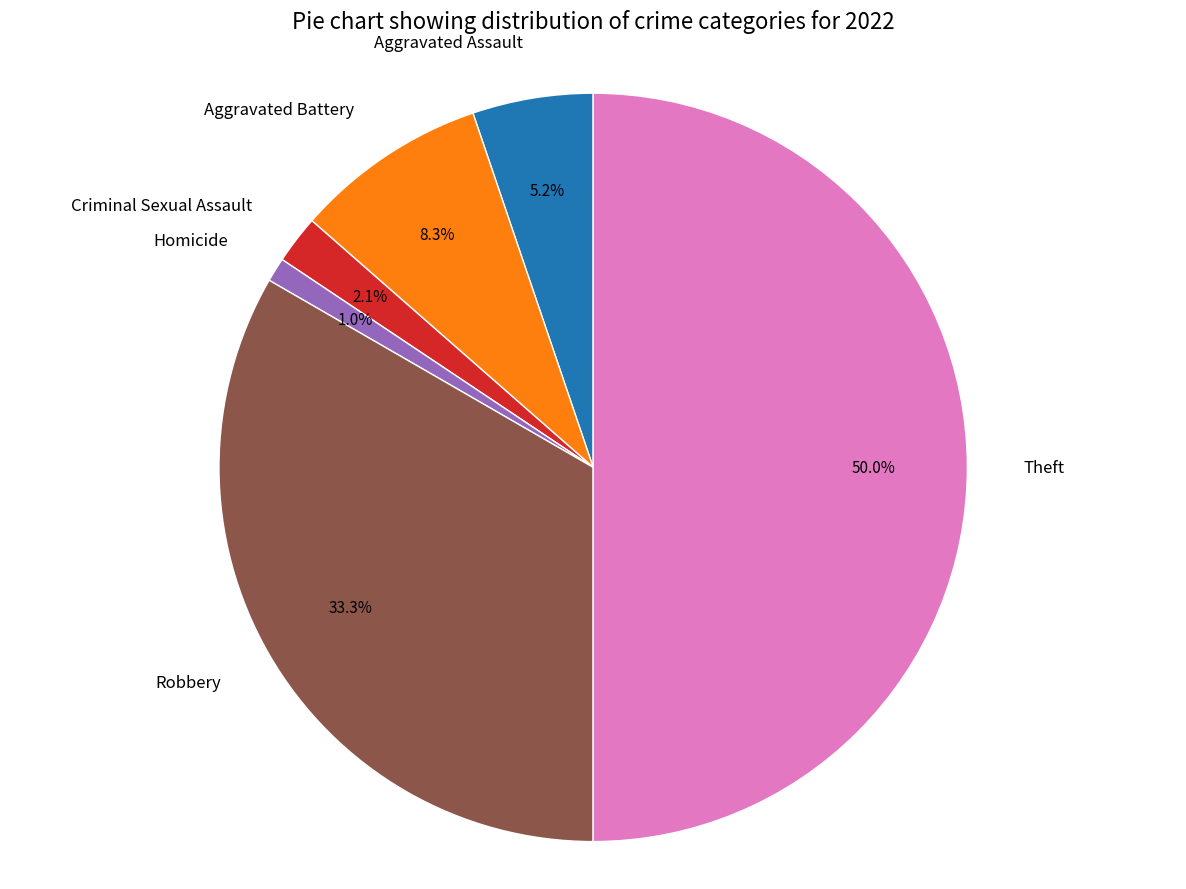

How many segments does this pie chart have?

6